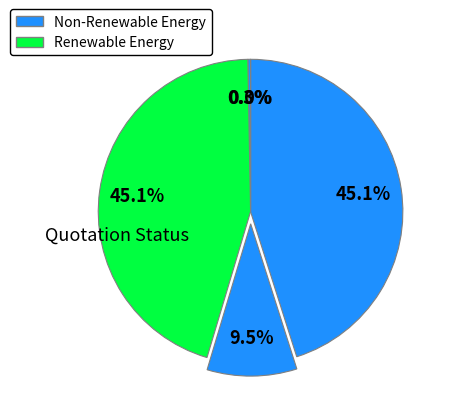

How many segments does this pie chart have?

5